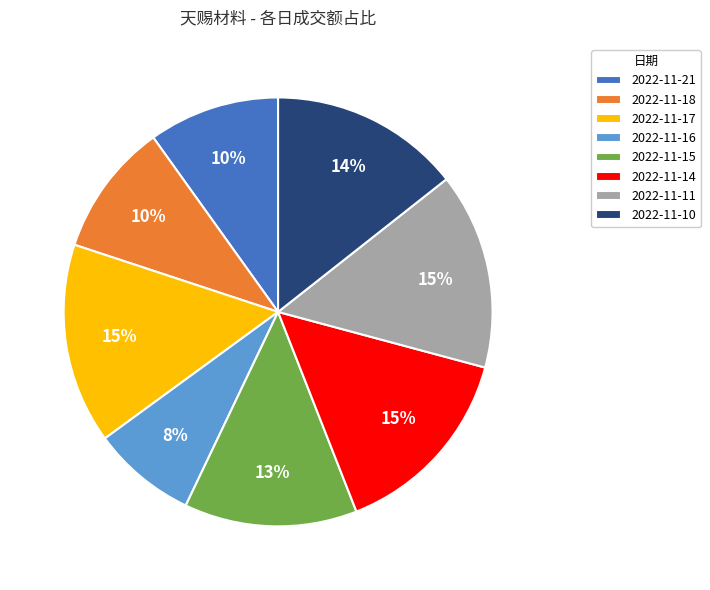

What percentage is the 2022-11-14 slice, to the nearest percent?

15%